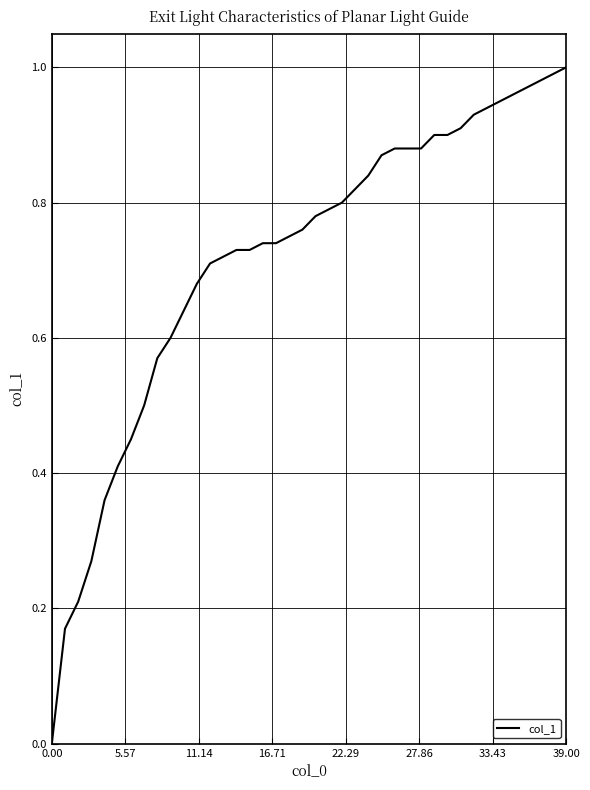

Does the chart have visible grid lines?

Yes